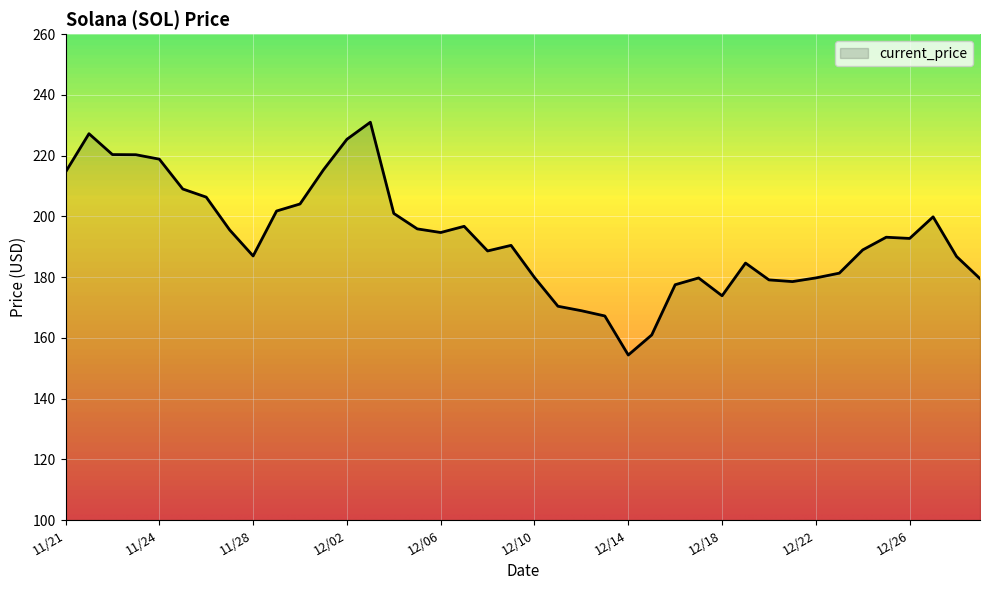

What is the smallest value displayed?

154.3